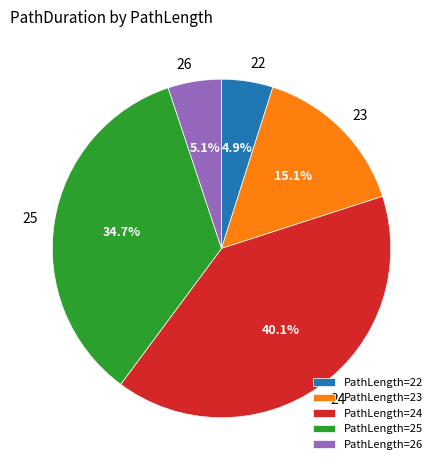

What is the ratio of the value at PathLength=26 to the value at PathLength=23?

0.3